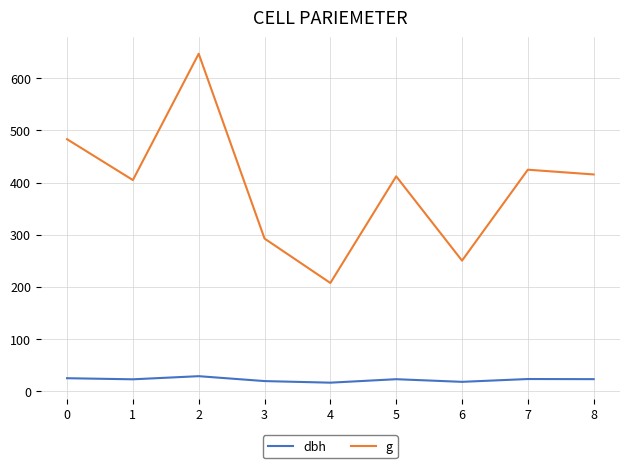

What is the average value of the g series?

393.0